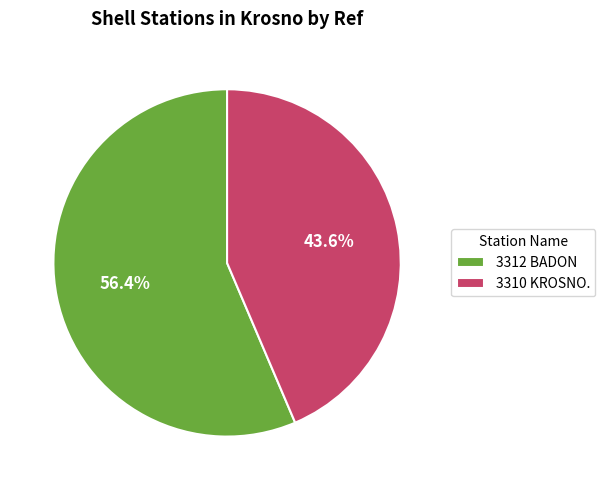

To the nearest percent, what is the combined percentage of 3312 BADON and 3310 KROSNO.?

100%